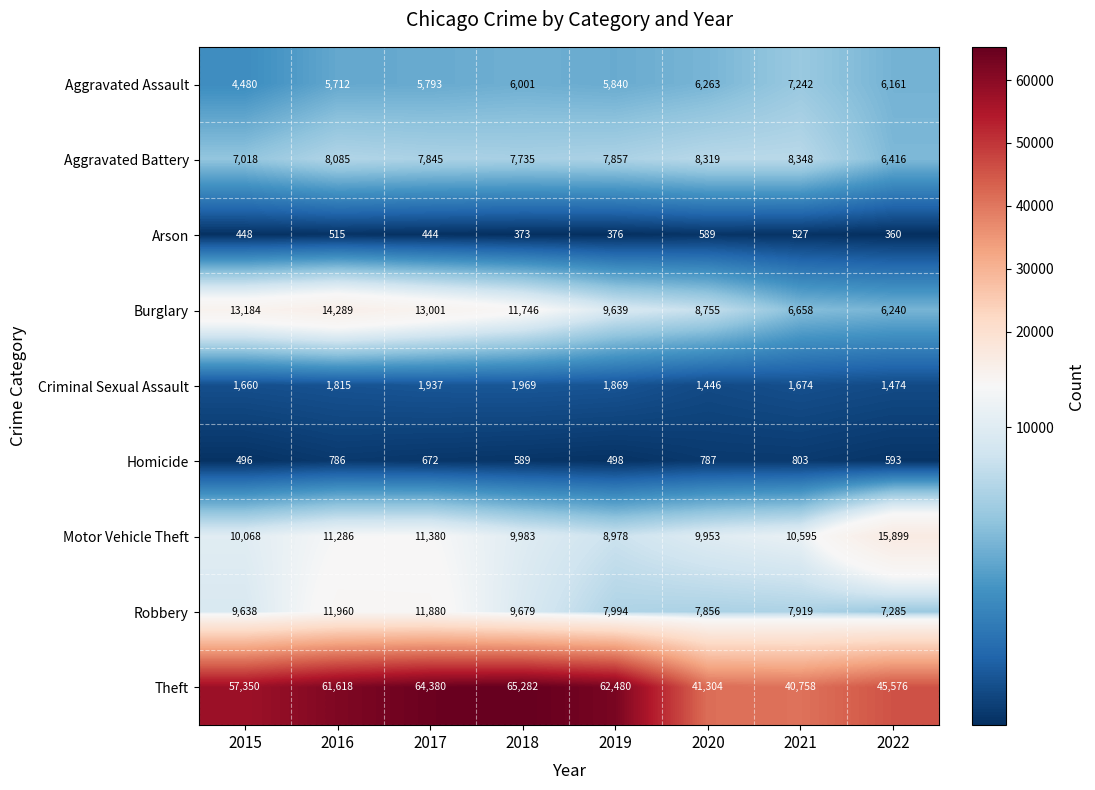

Count the number of data series in this chart.

9